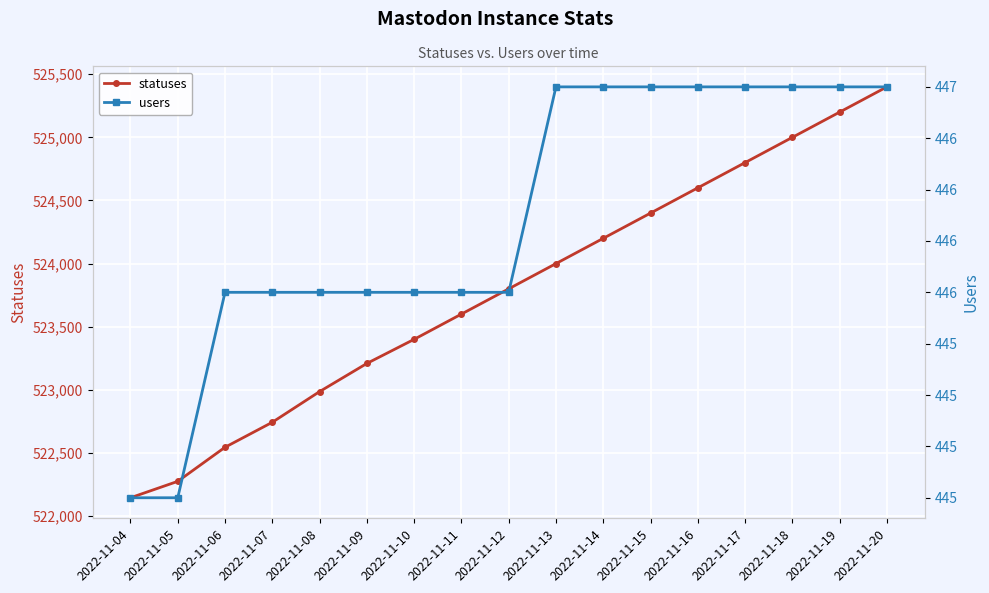

How many lines are shown in the chart?

2